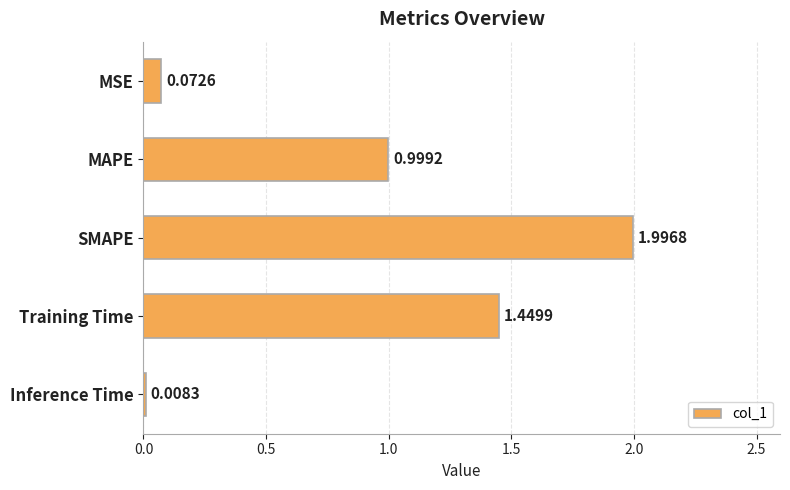

Count the number of data series in this chart.

1